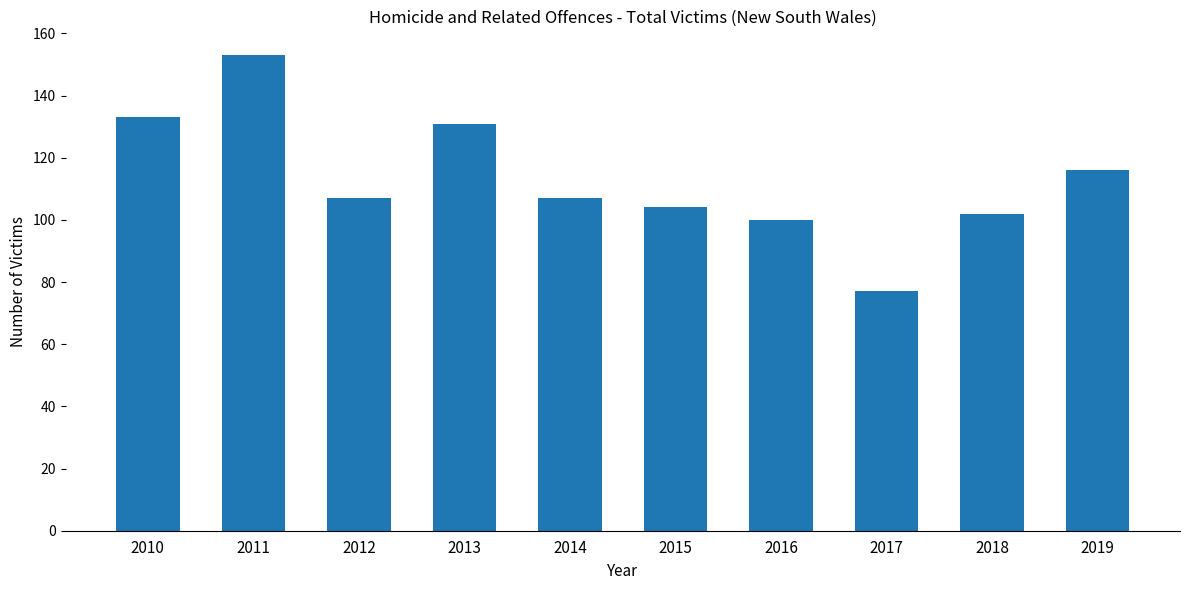

Count the number of categories in the chart.

10